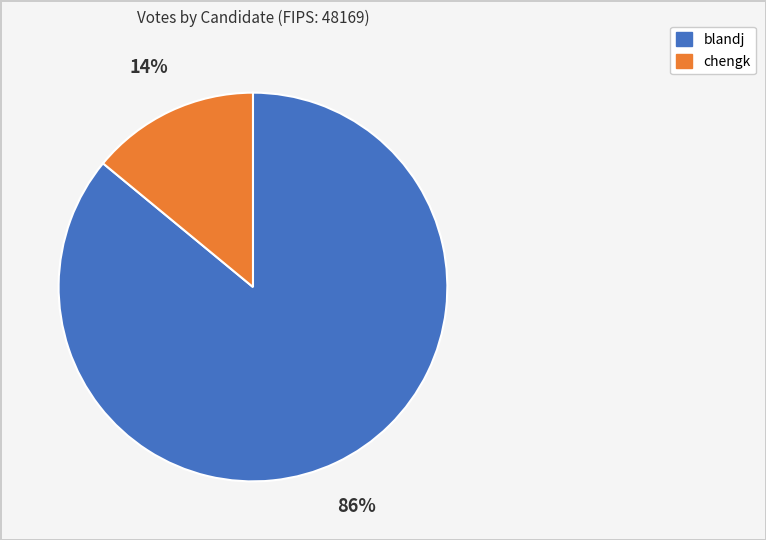

Rank the categories by value from lowest to highest.

chengk, blandj